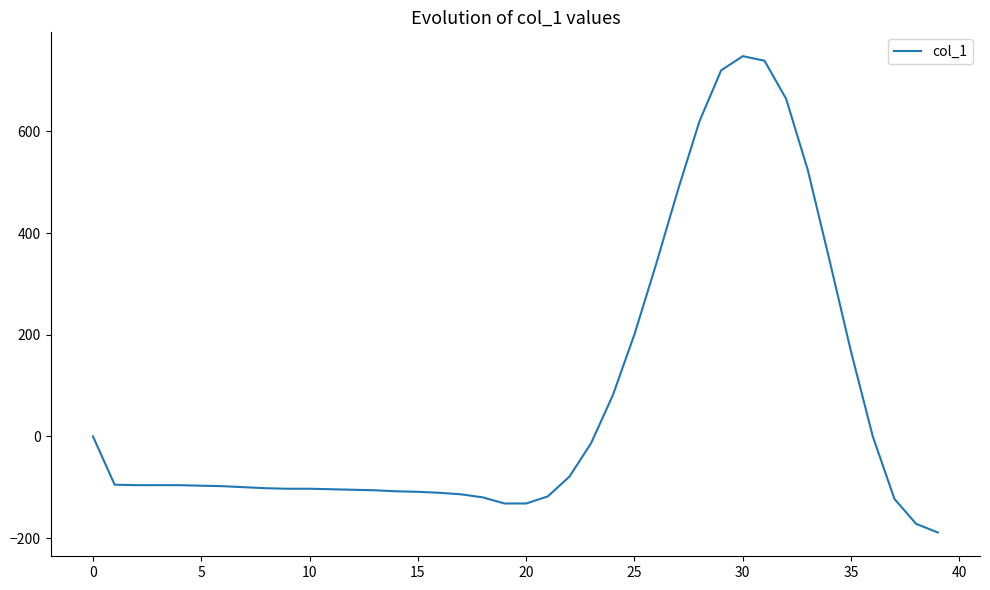

What is the smallest value displayed?

-189